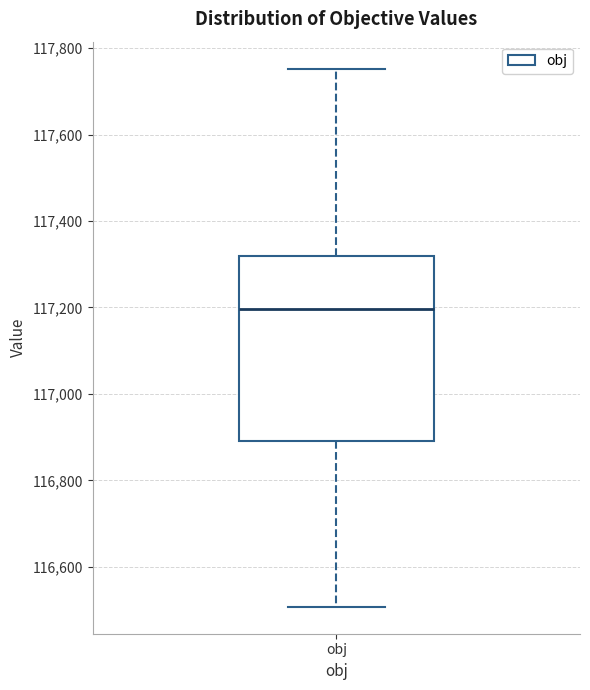

Transcribe this box plot: give where the median line is, the range the box spans, and where the two whiskers end, as read against the y-axis. The values are not printed on the chart, so give them approximately, as read against the axis.

median 117200, box 116900 to 117320, whiskers 116500 to 117760